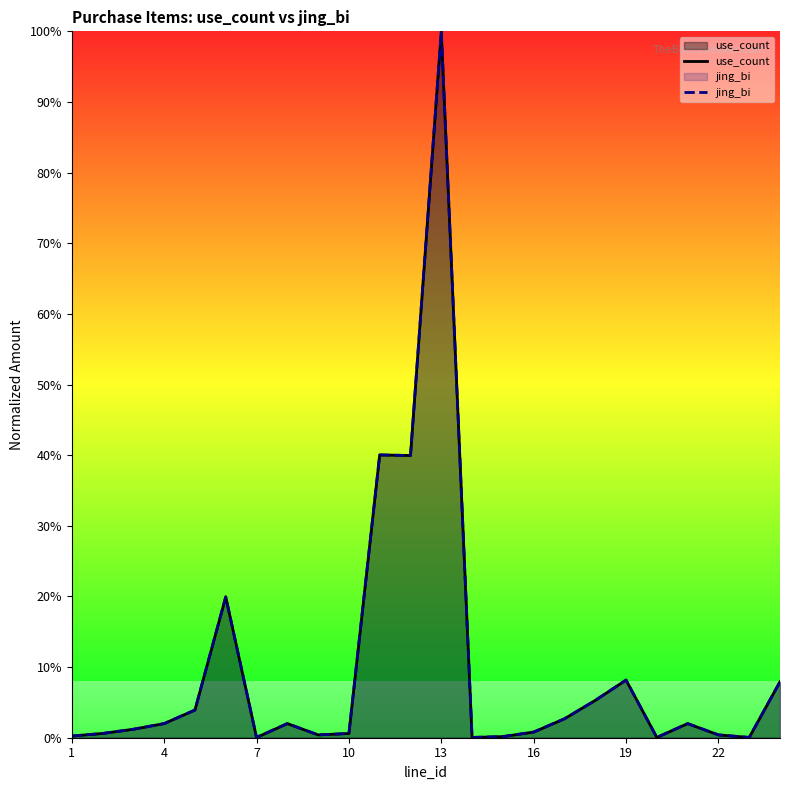

Reading right to left, list all the values displayed in this chart.

use_count: 0.1	0.0	0.0	0.0	0.0	0.1	0.1	0.0	0.0	0.0	0.0	1.0	0.4	0.4	0.0	0.0	0.0	0.0	0.2	0.0	0.0	0.0	0.0	0.0
jing_bi: 0.1	0.0	0.0	0.0	0.0	0.1	0.1	0.0	0.0	0.0	0.0	1.0	0.4	0.4	0.0	0.0	0.0	0.0	0.2	0.0	0.0	0.0	0.0	0.0